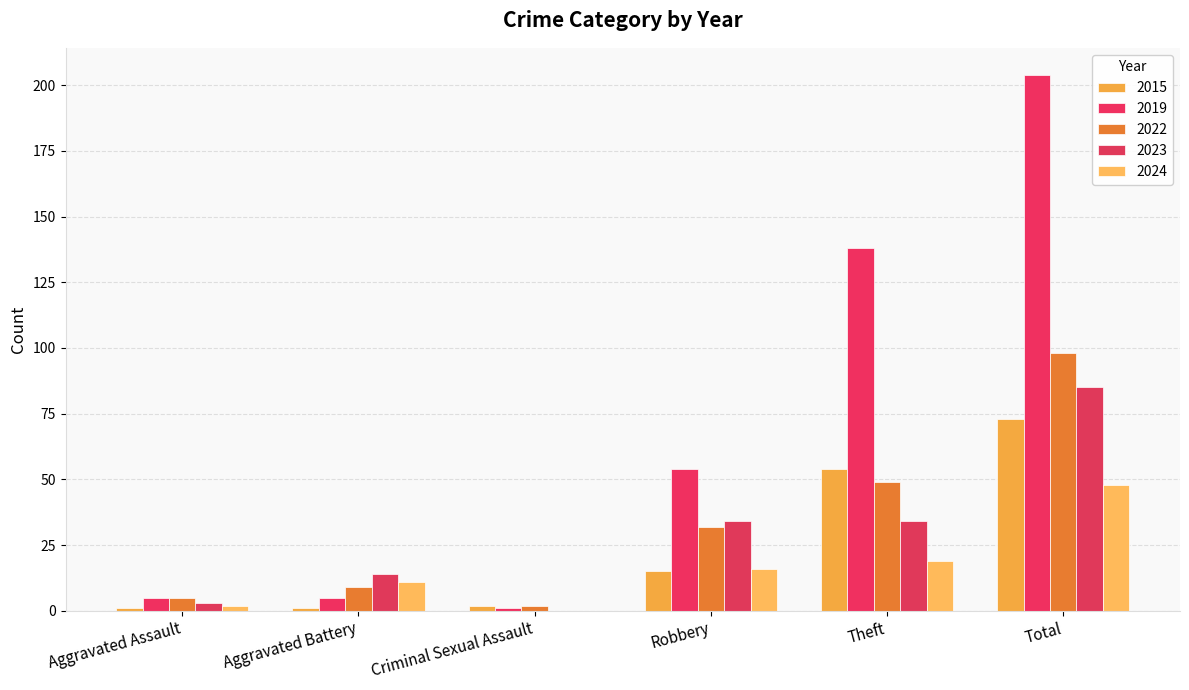

What position from the left is Aggravated Battery?

2